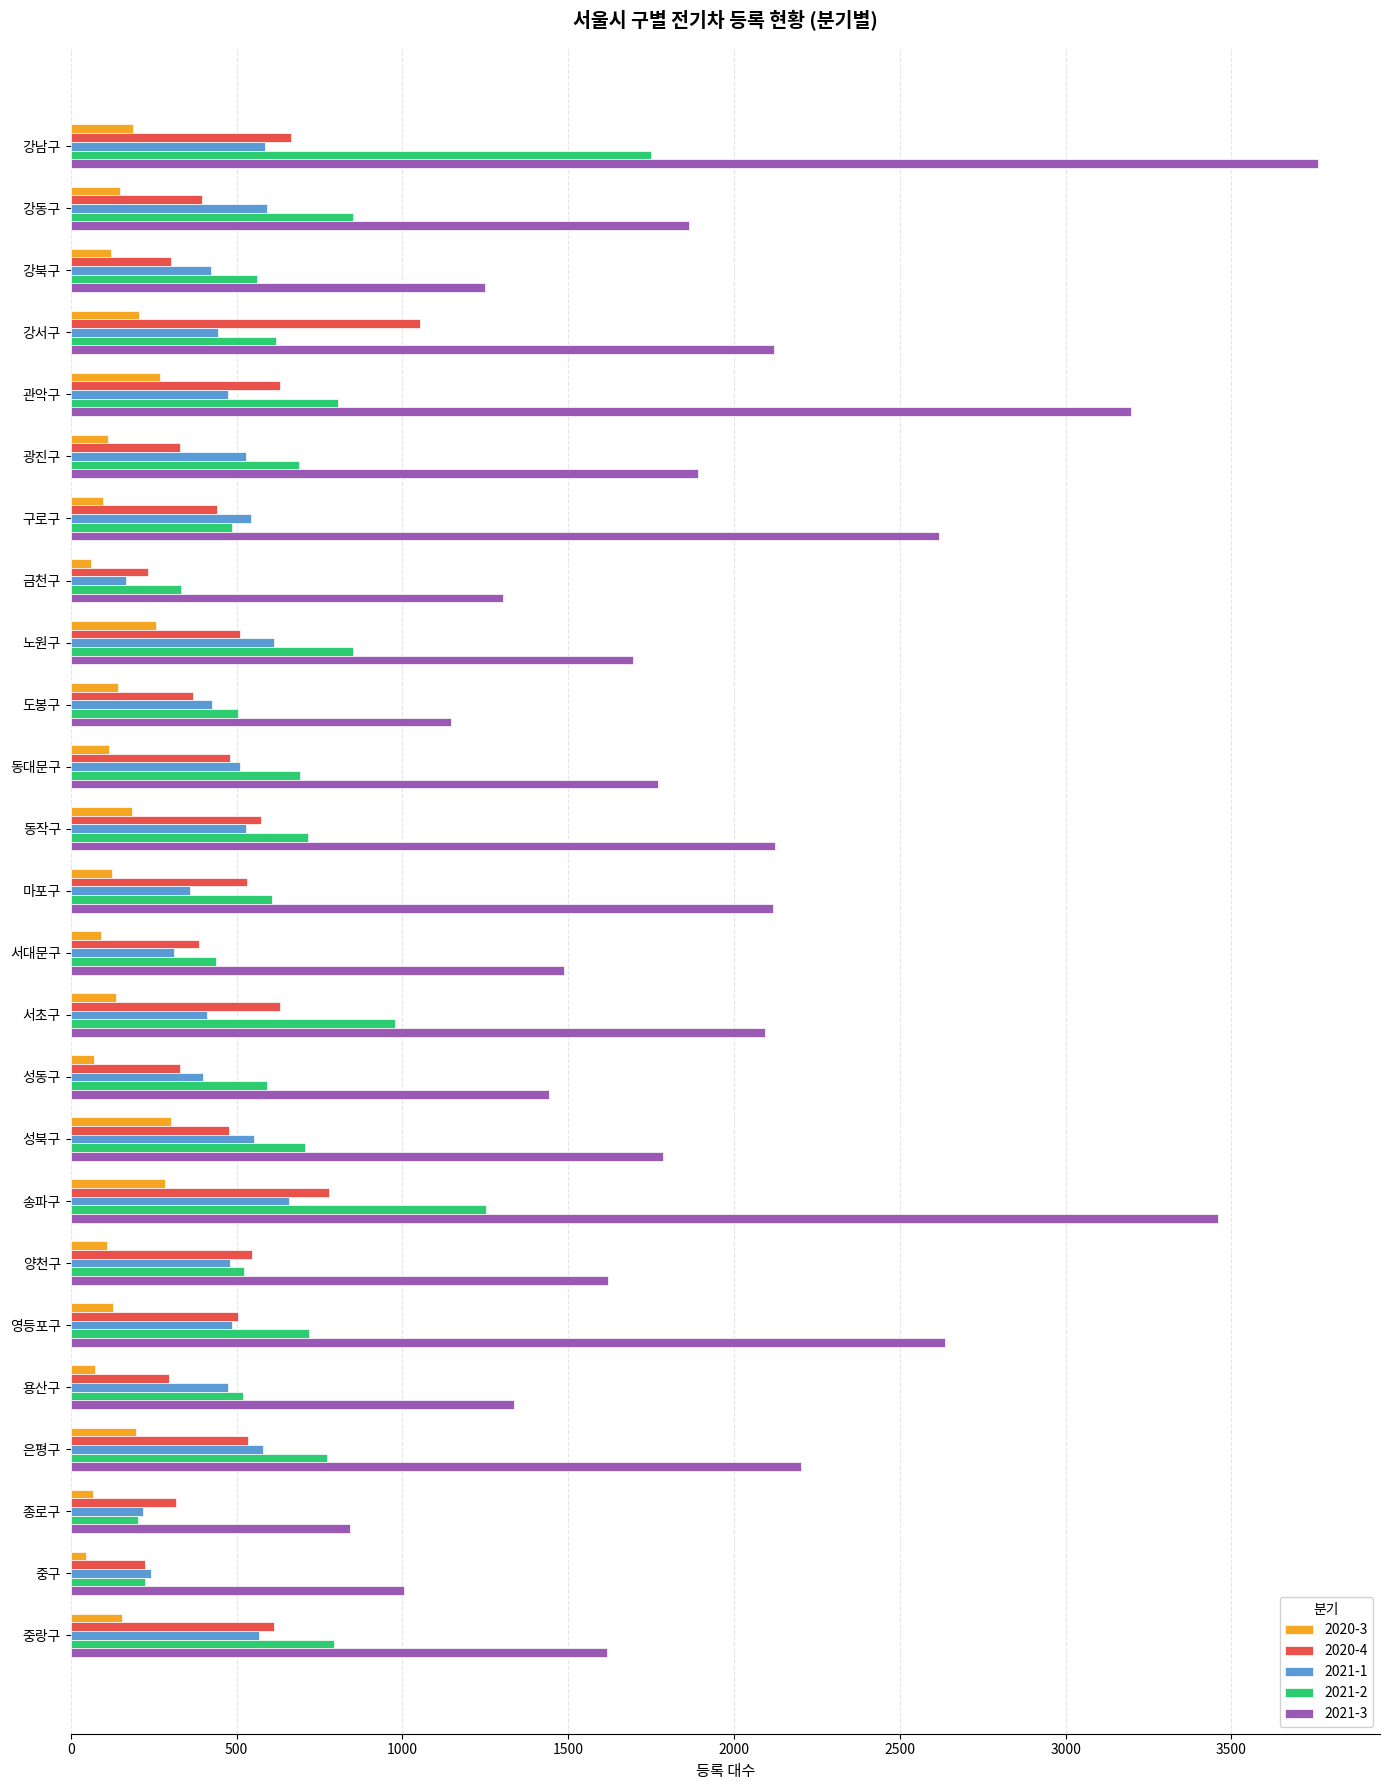

List the series in order of their peak value, lowest first.

2020-3, 2021-1, 2020-4, 2021-2, 2021-3